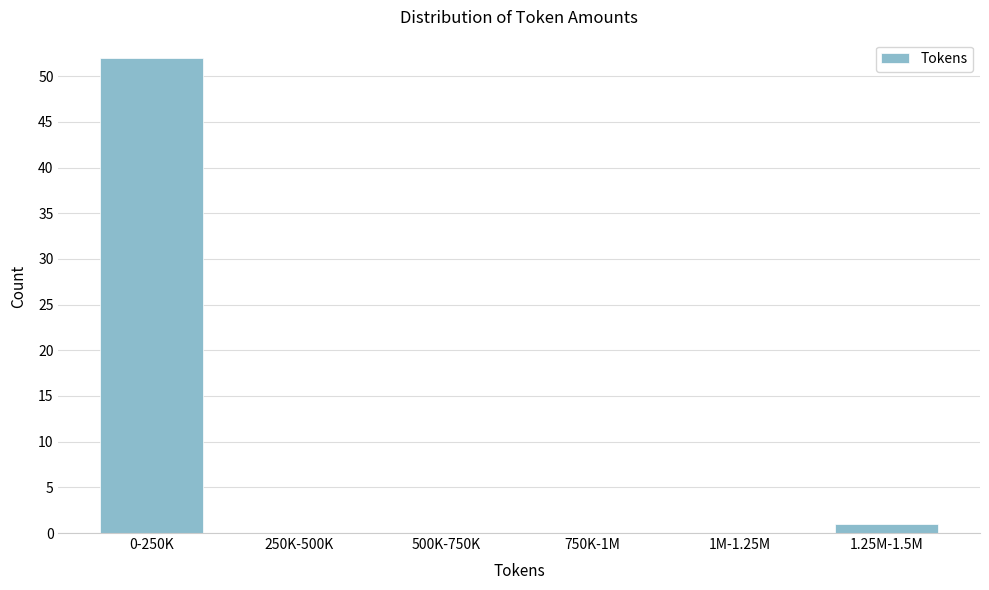

Reading left to right, list all the values displayed in this chart.

0-250K=52	250K-500K=0	500K-750K=0	750K-1M=0	1M-1.25M=0	1.25M-1.5M=1